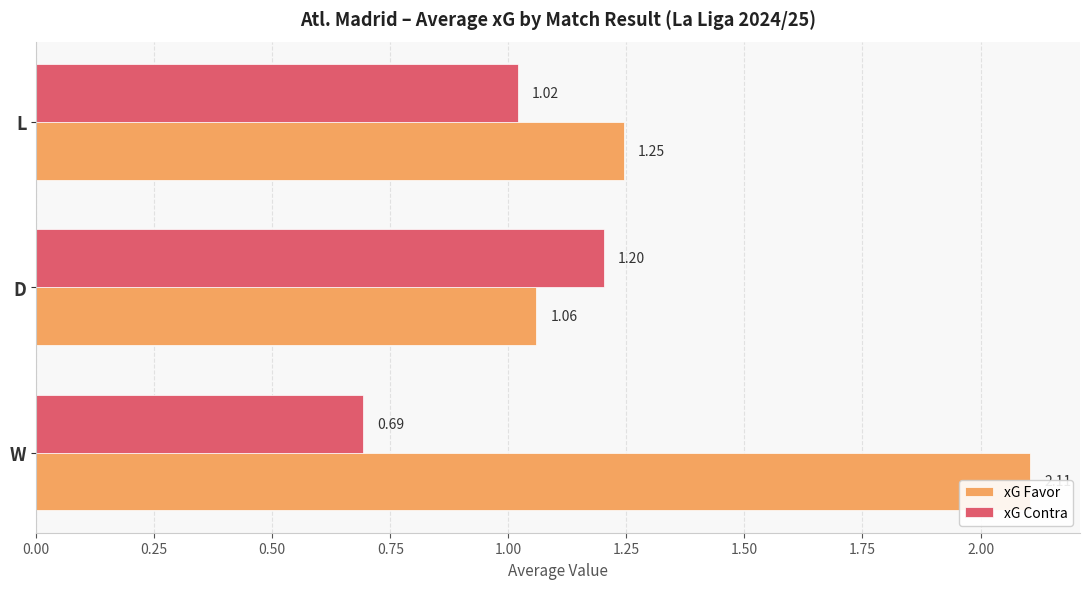

At how many categories does at least one series exceed 0?

3